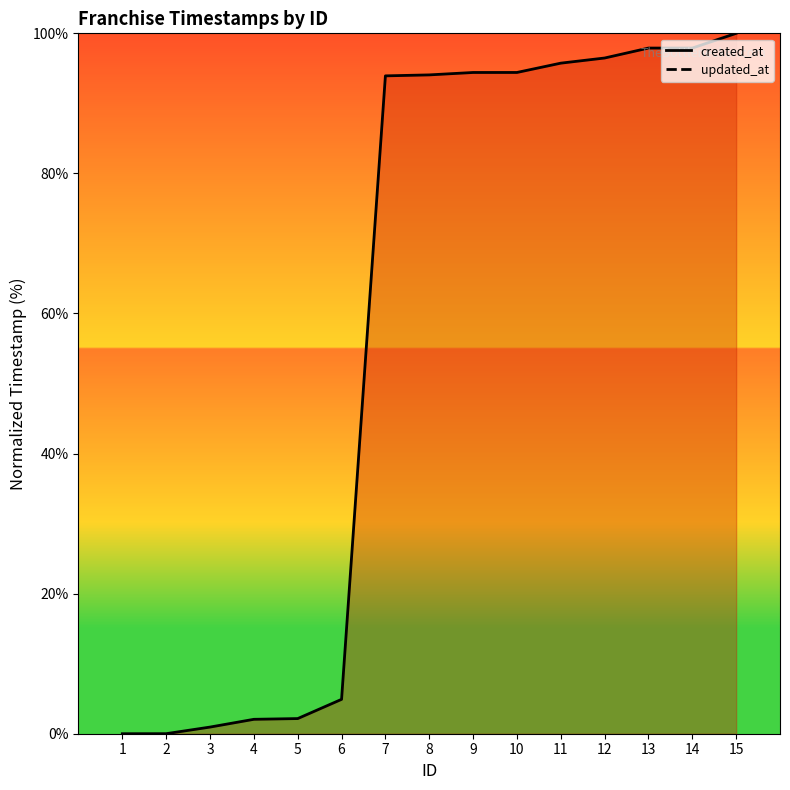

What is the greatest value displayed?

100.0